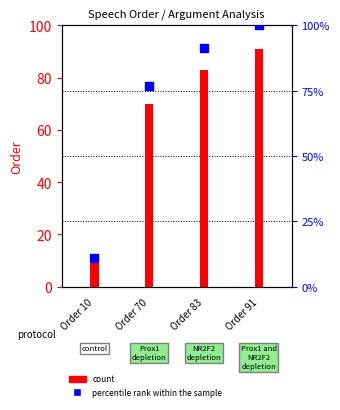

Which series has the largest total across all categories?

percentile rank within the sample